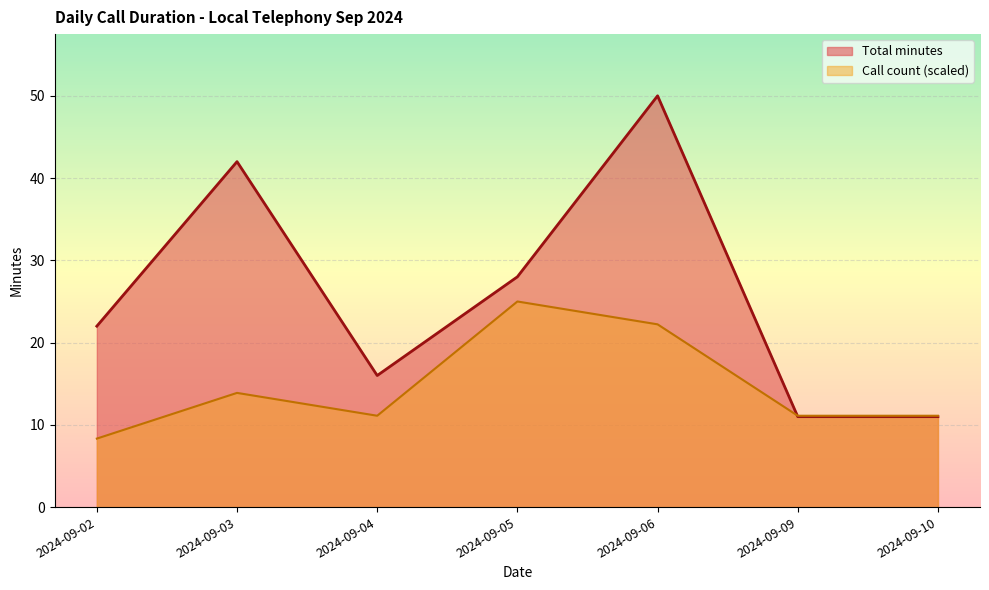

Which series changed the most between 2024-09-05 and 2024-09-10?

Total minutes